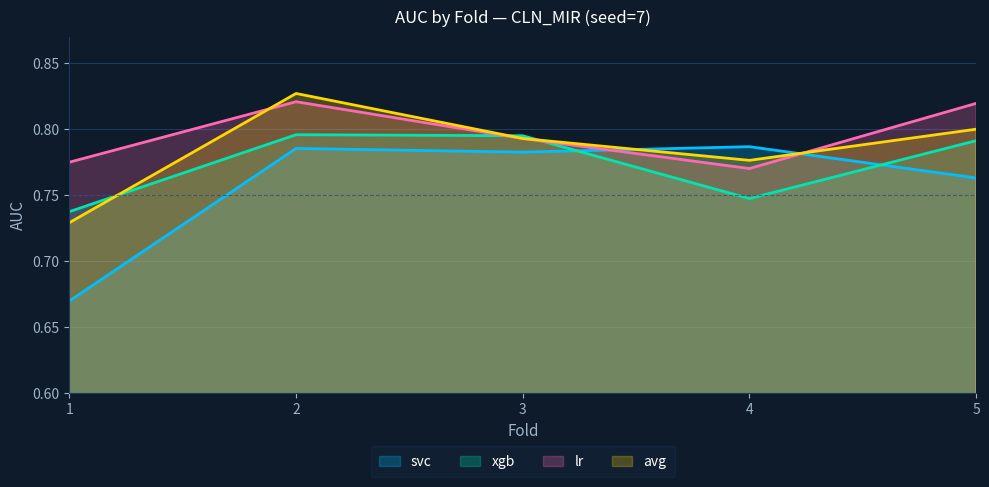

What is the average value of the lr series?

0.8